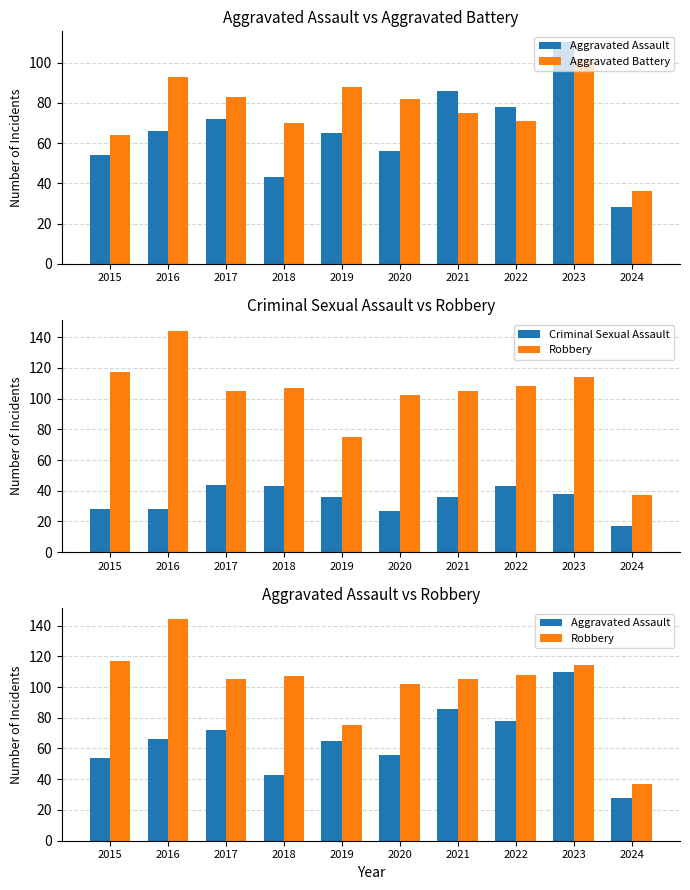

How many groups of bars are there?

10